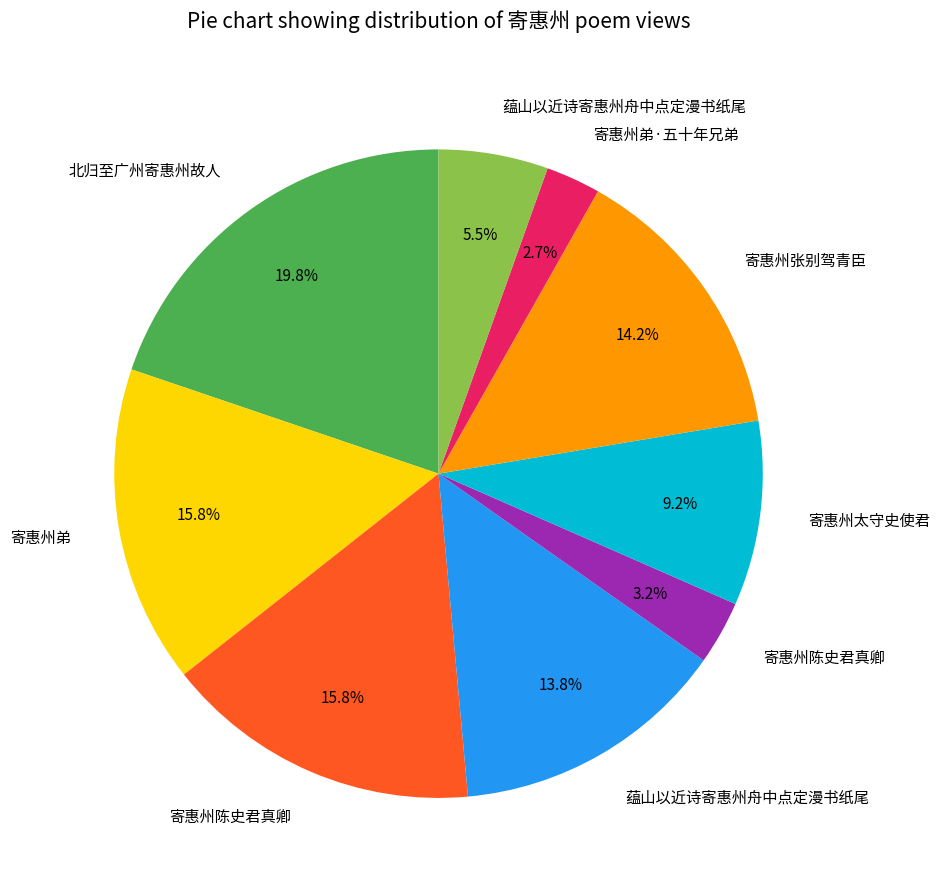

Does any single category account for the majority?

No